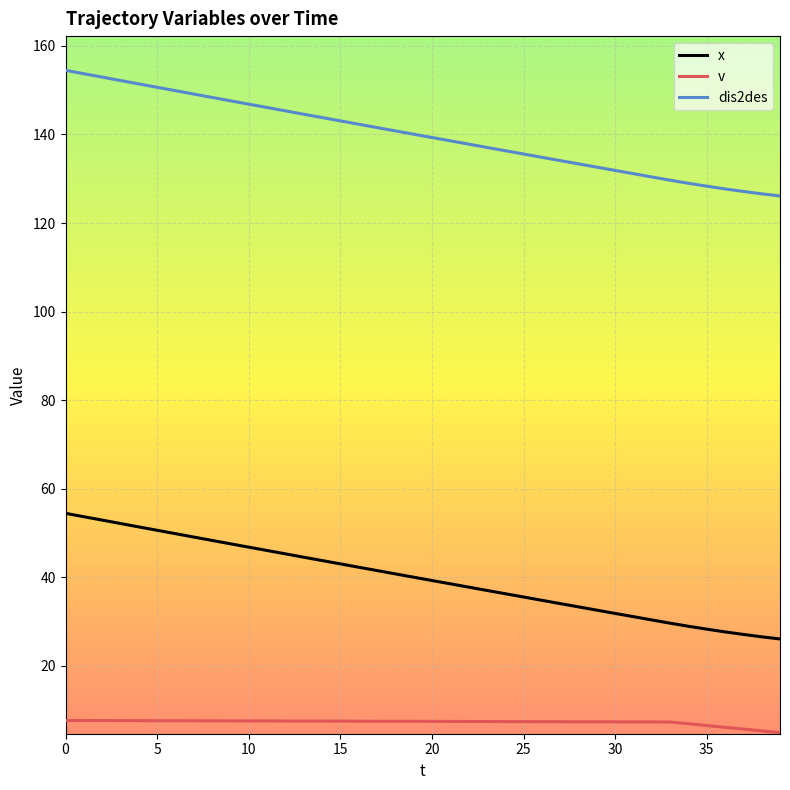

List the series in order of their peak value, highest first.

dis2des, x, v